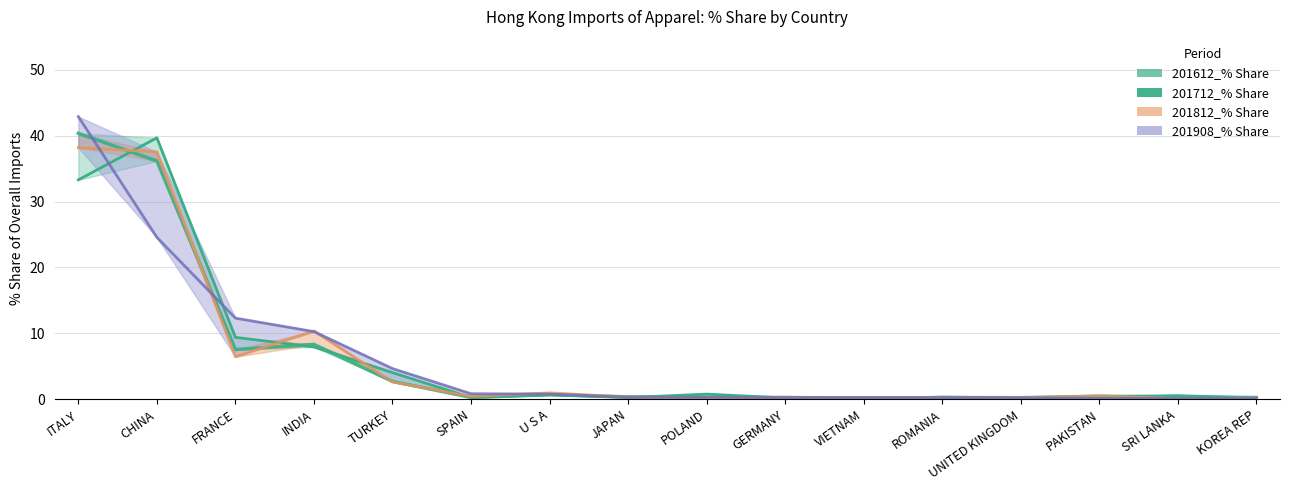

Does the chart have visible grid lines?

Yes